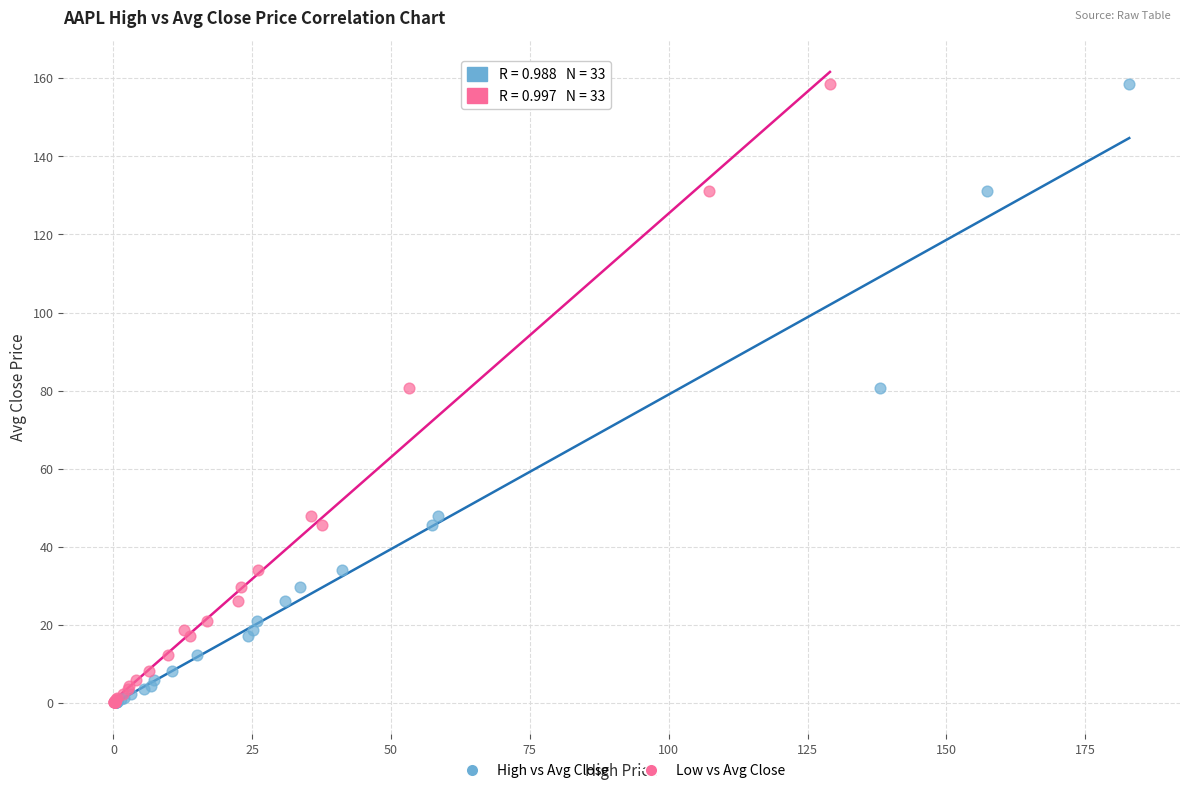

What are all the series names shown in the legend?

High vs Avg Close, Low vs Avg Close